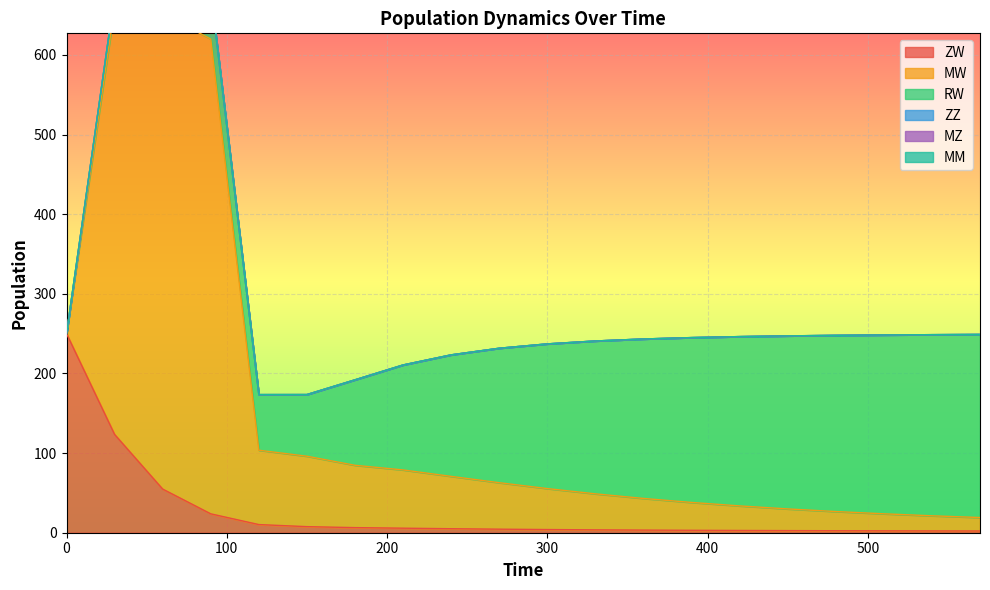

Between which two adjacent categories do ZW and RW first intersect?

60 and 90